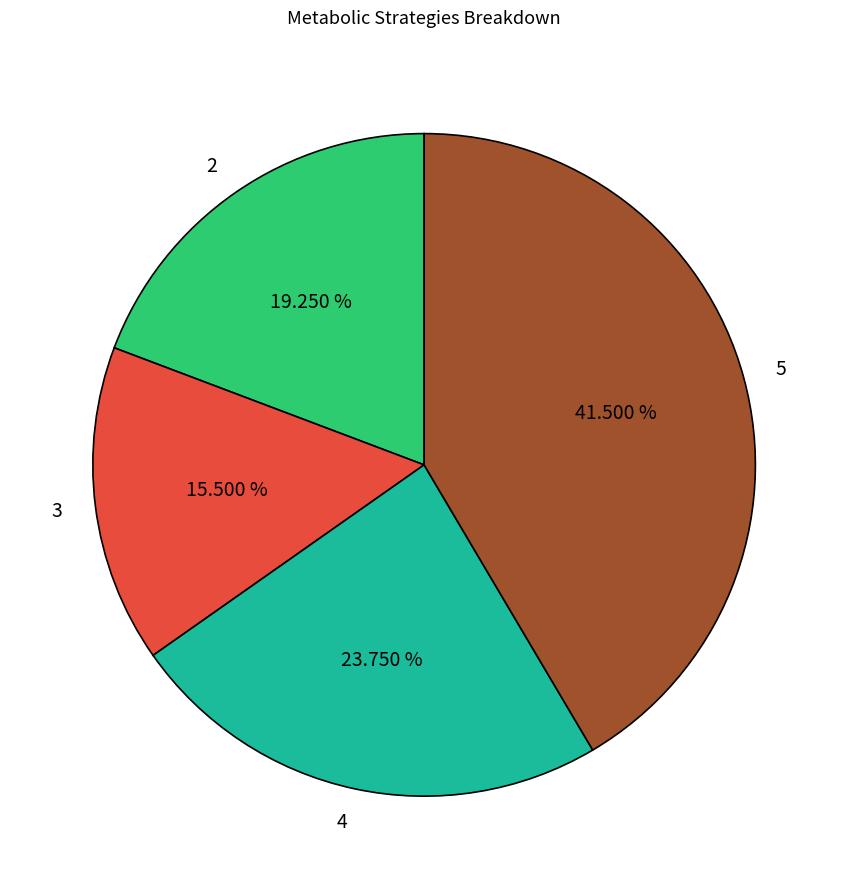

How many segments does this pie chart have?

4